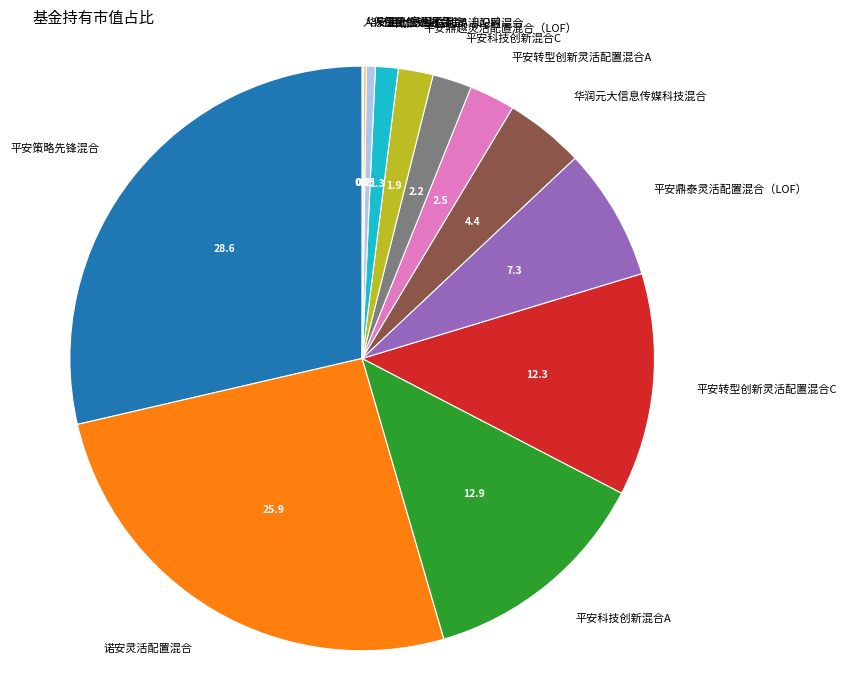

The 平安鼎越灵活配置混合（LOF） slice represents 2% of the pie. True or false?

True